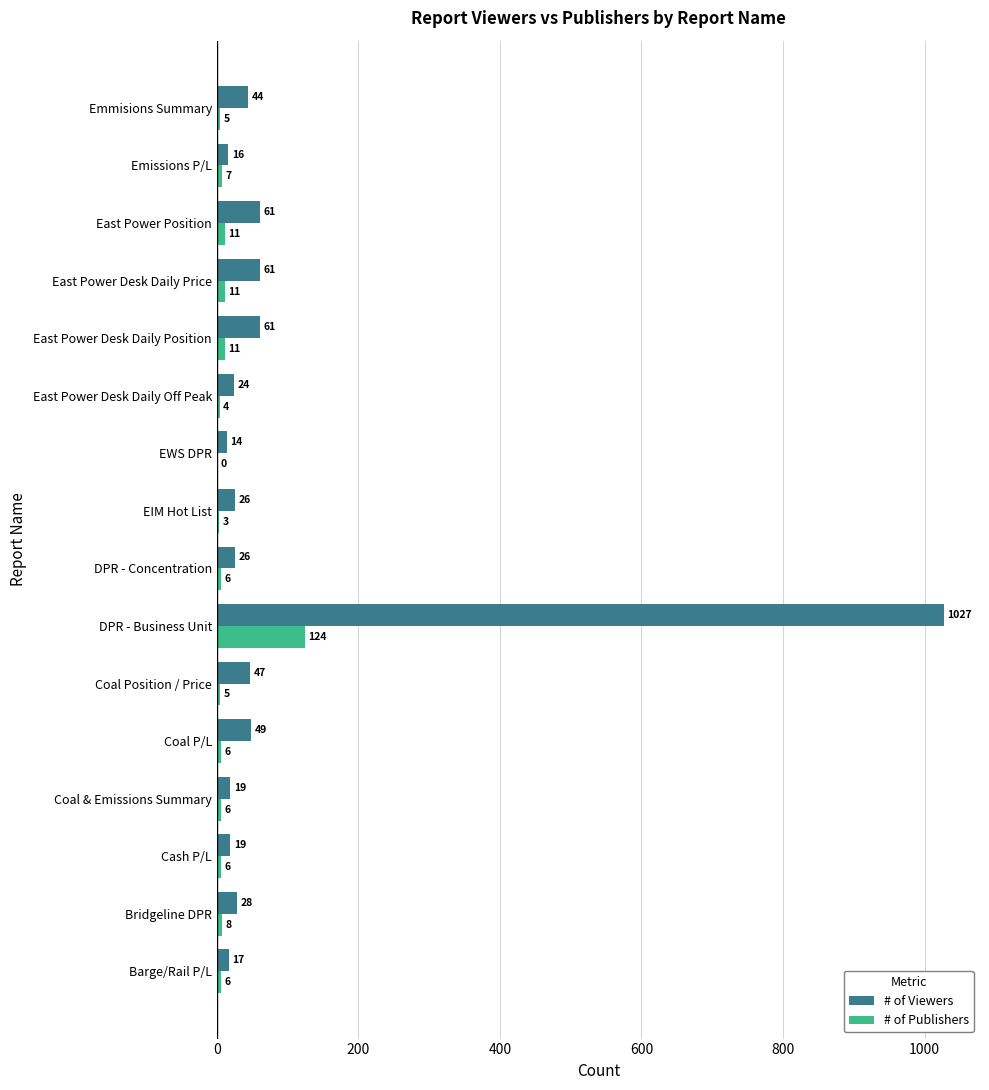

Read the # of Viewers value at DPR - Concentration.

26